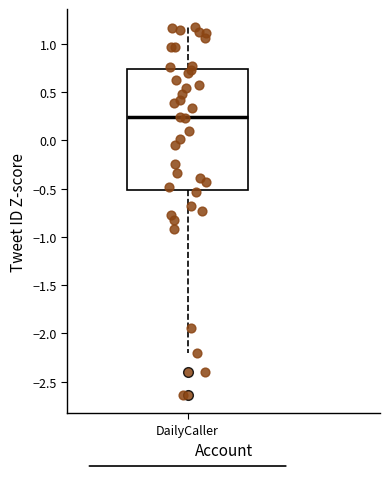

Transcribe this box plot: give where the median line is, the range the box spans, and where the two whiskers end, as read against the y-axis. The values are not printed on the chart, so give them approximately, as read against the axis.

median 0.25, box -0.50 to 0.75, whiskers -2.20 to 1.15